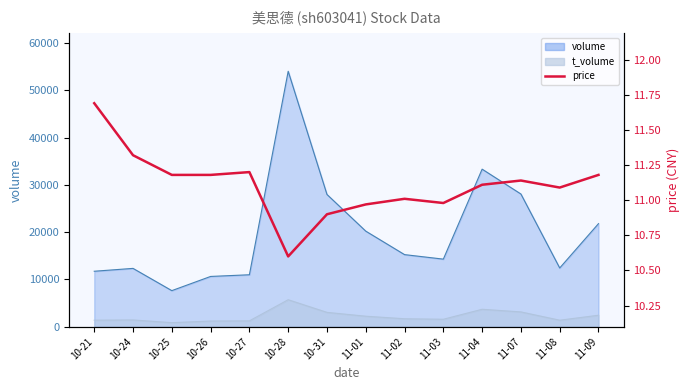

What is the average value?

11.1